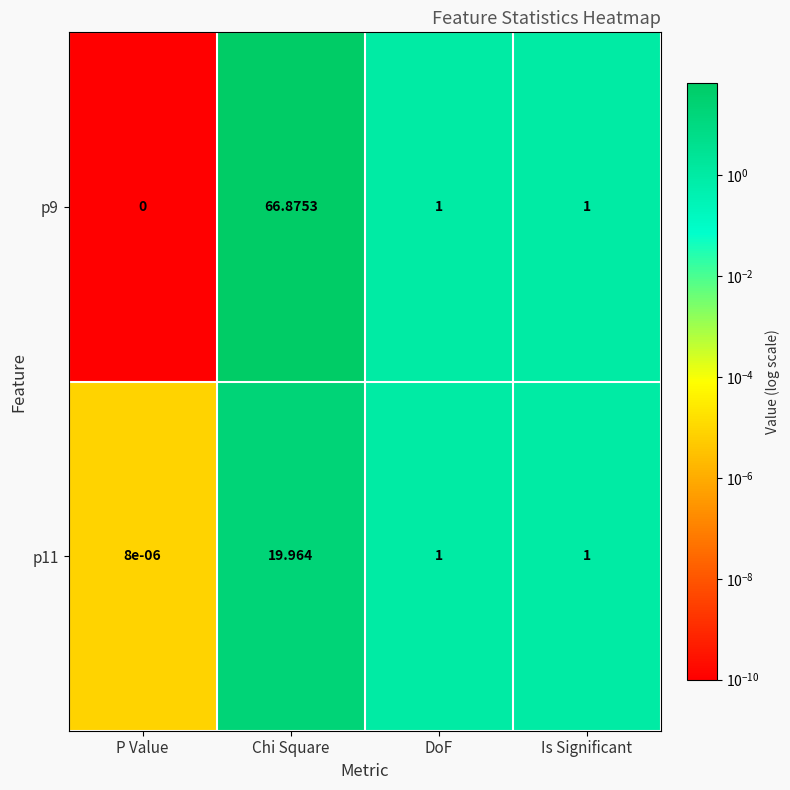

Is the value of p9 at Is Significant greater than the value of p11 at Chi Square?

No